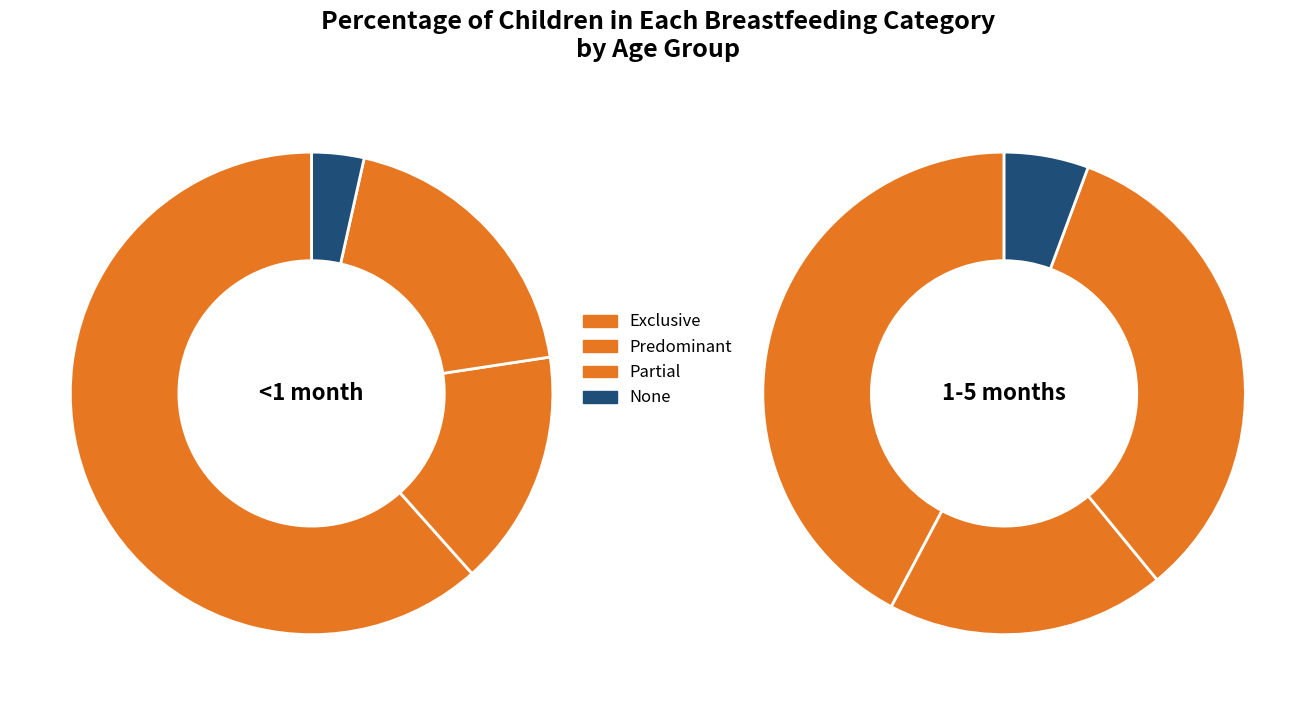

What percentage is the Partial slice, to the nearest percent?

33%